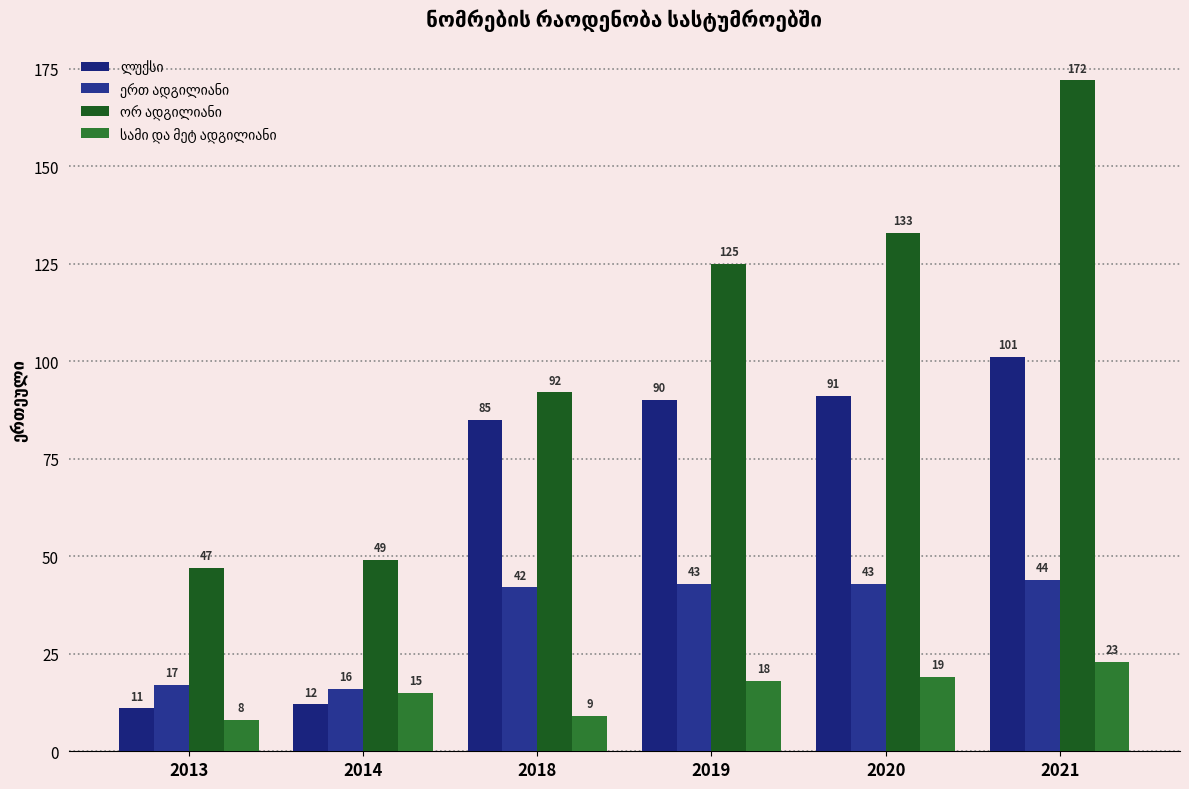

Are the bars horizontal?

No